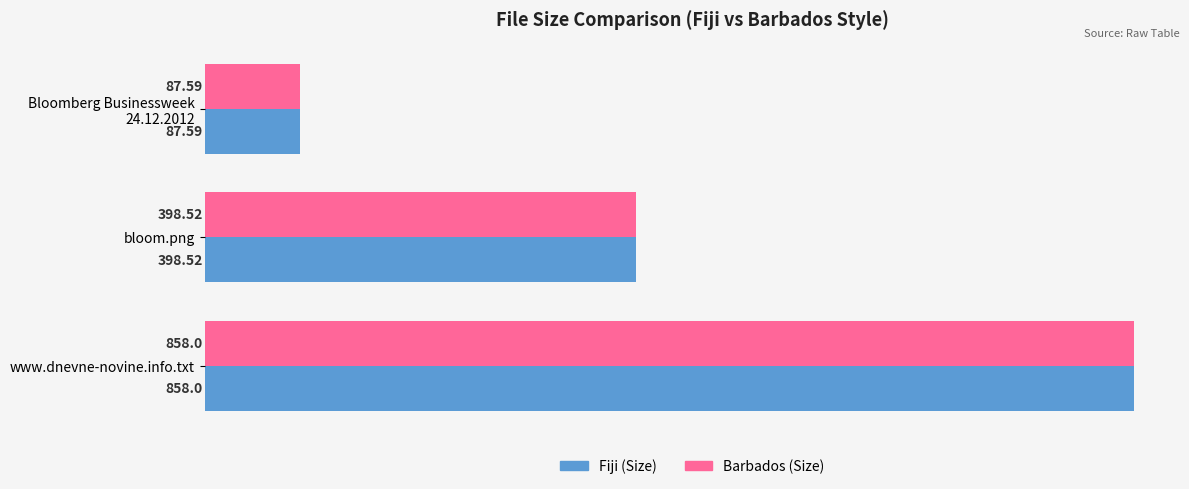

At which category is the sum across all series the highest?

www.dnevne-novine.info.txt